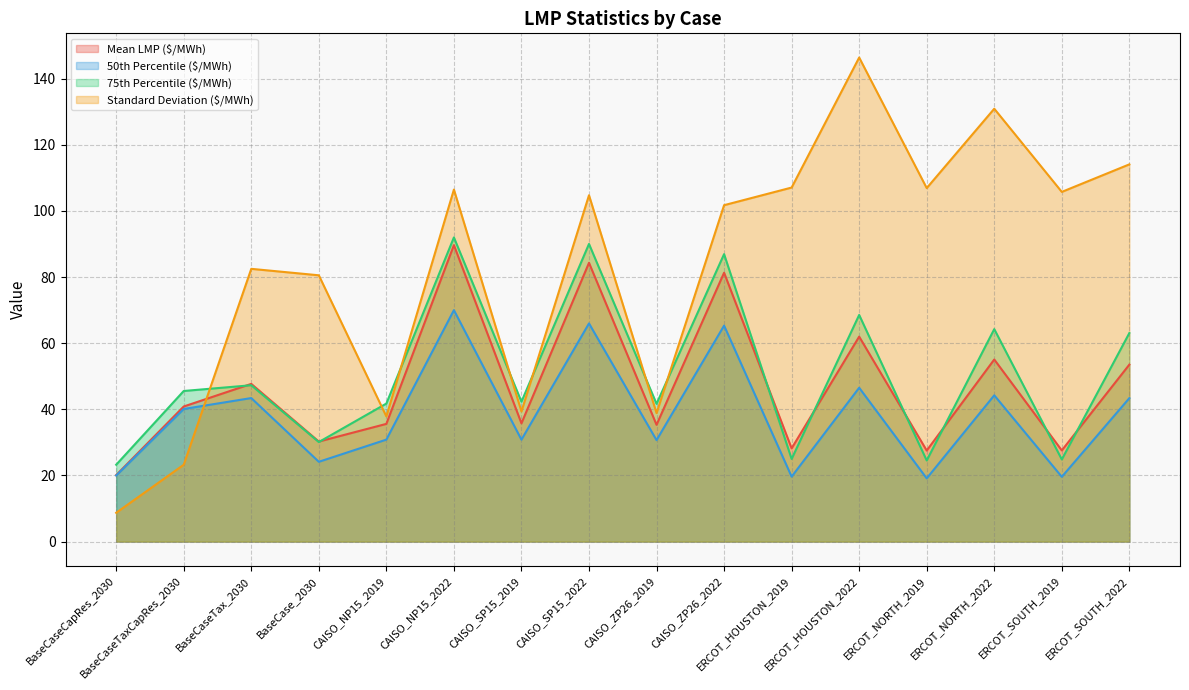

What is the difference between the maximum and second lowest values in the 75th Percentile ($/MWh) series?

67.4